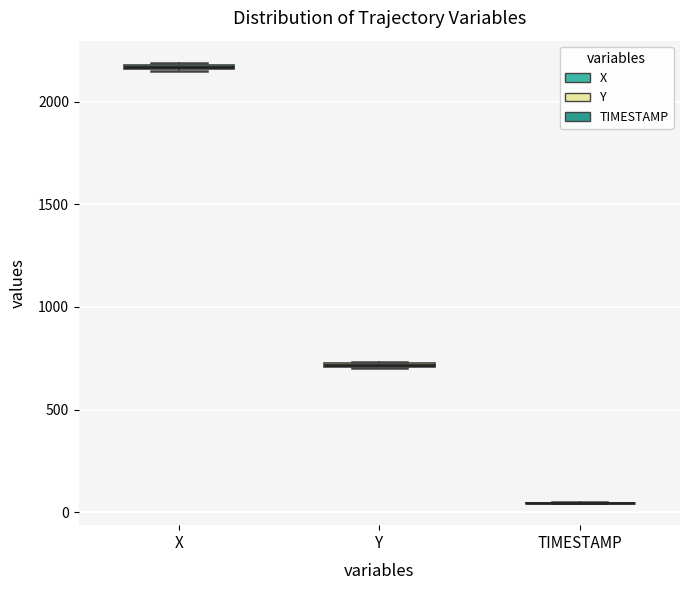

Where is the upper edge of the box for X on the y-axis? The values are not printed on the chart, so give them approximately, as read against the axis.

2200